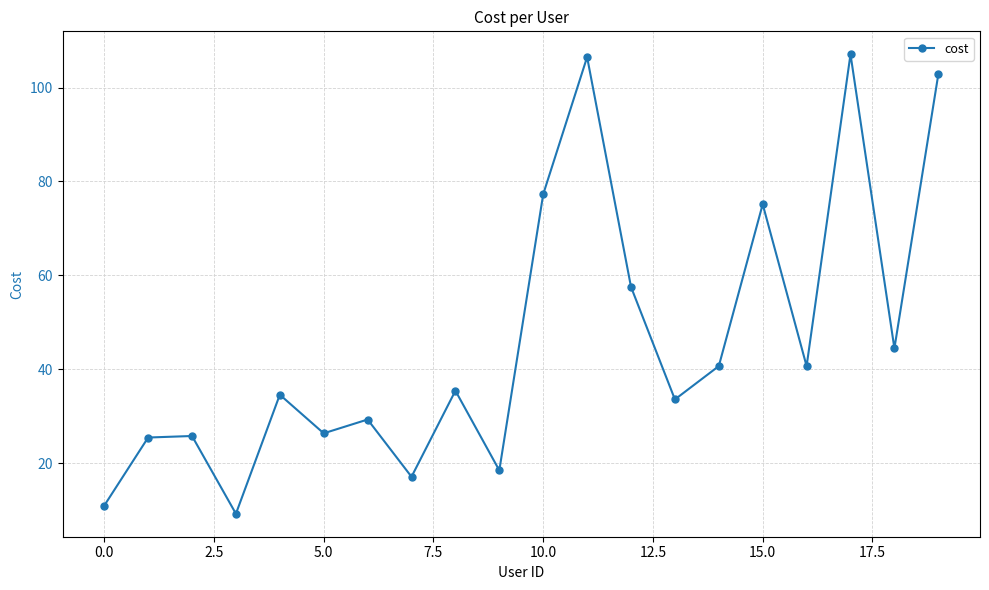

What is the sum of all values?

918.4